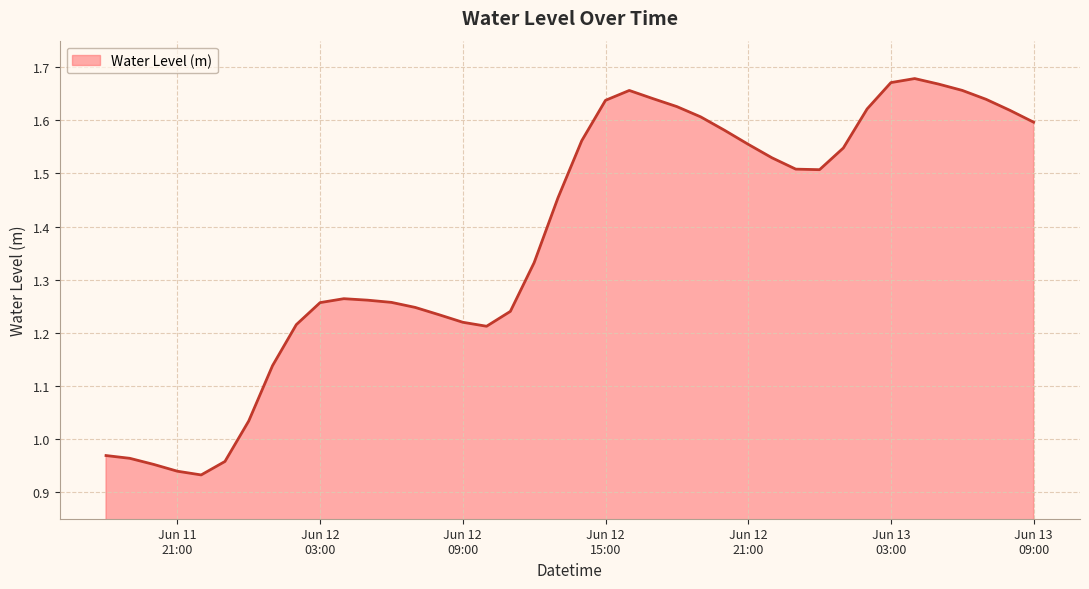

True or false: there are more than 0 points higher than both neighbors.

True